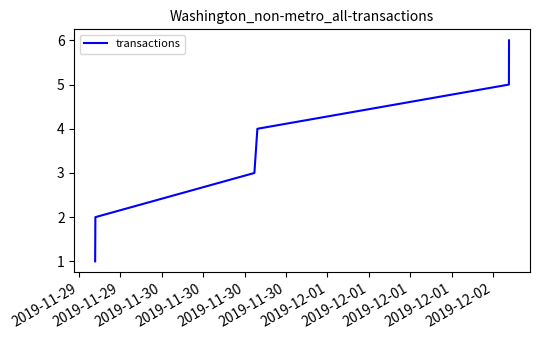

What is the difference between the maximum and minimum values?

5